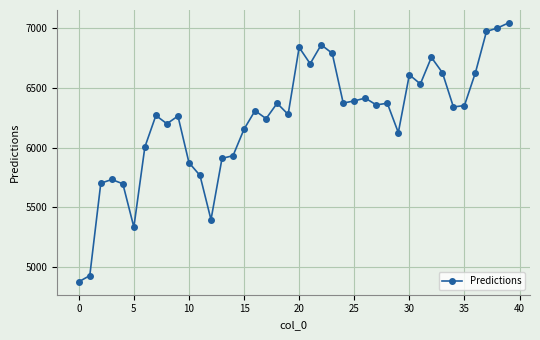

What is the average value?

6234.5